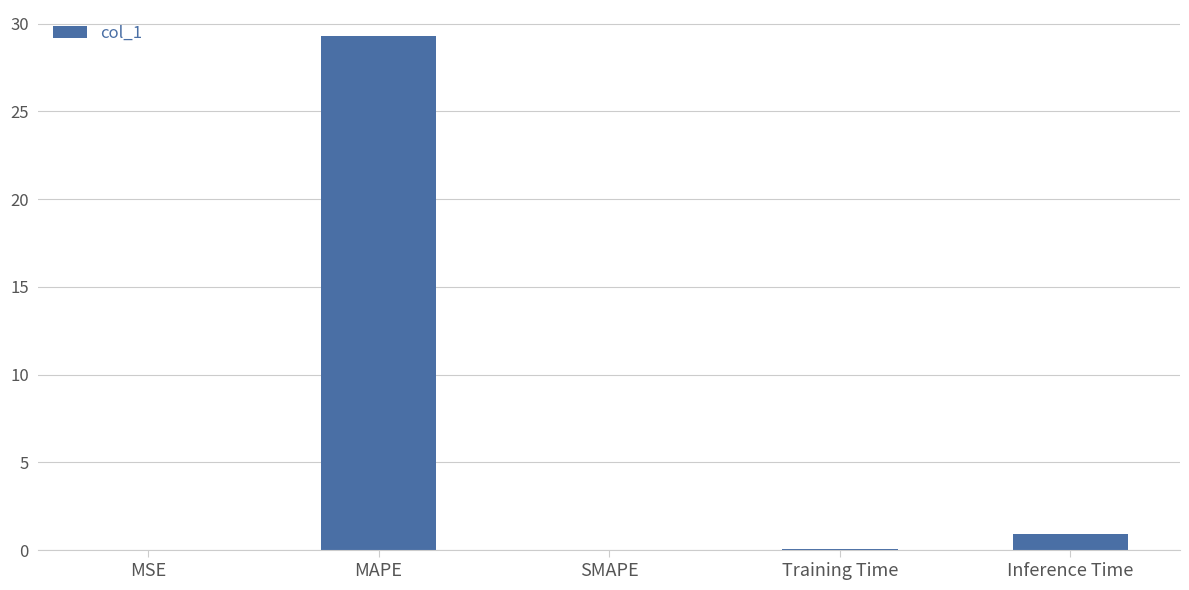

Which category has the highest value across all series?

MAPE